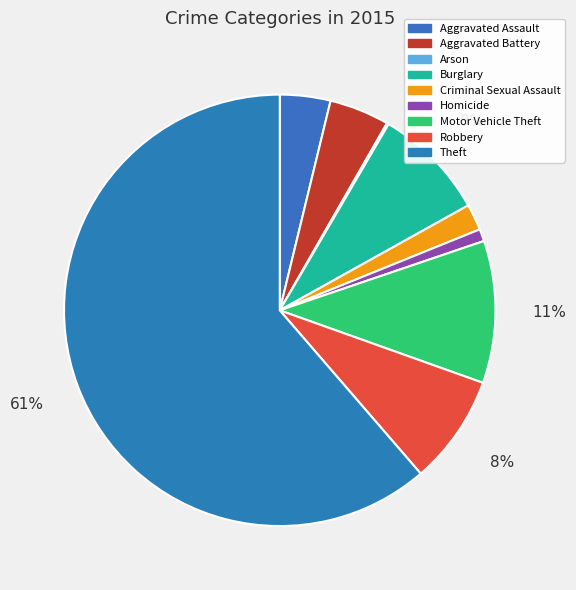

The Aggravated Assault slice represents 19% of the pie. True or false?

False